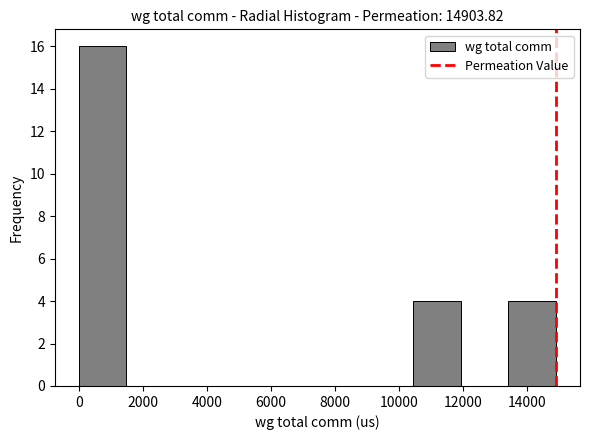

What is the height of the bar covering 10400 to 12000 on the x-axis? Neither the bar edges nor the heights are printed on the chart, so give them approximately, as read against the axes.

4